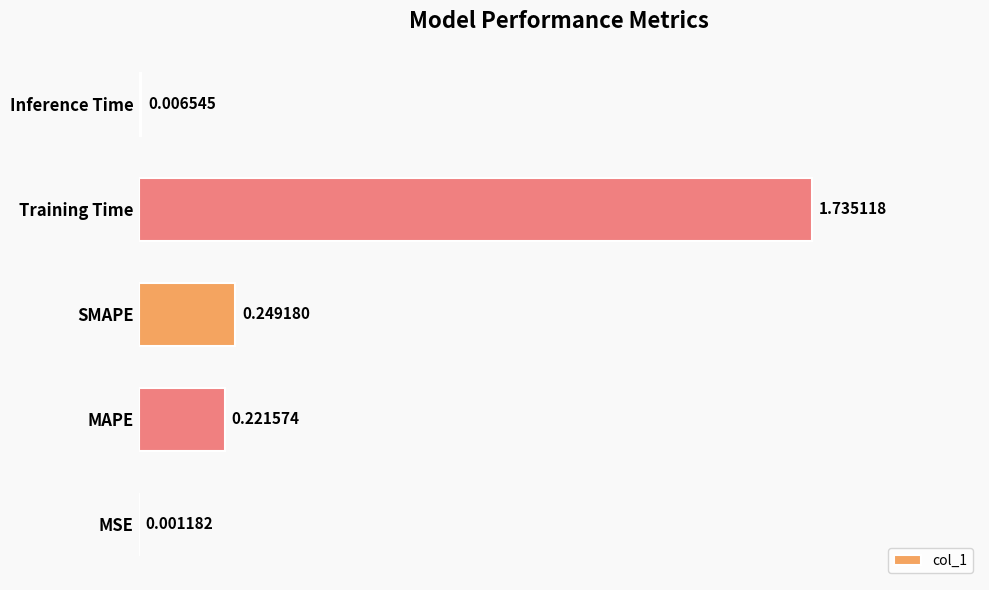

Between SMAPE and MAPE, which is larger?

SMAPE